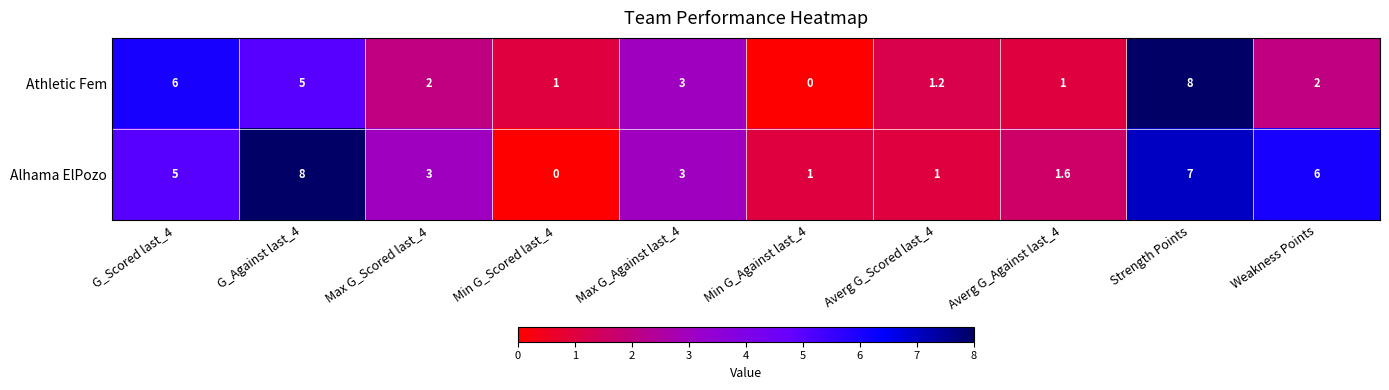

The Athletic Fem series shows 2.9 at Weakness Points. True or false?

False